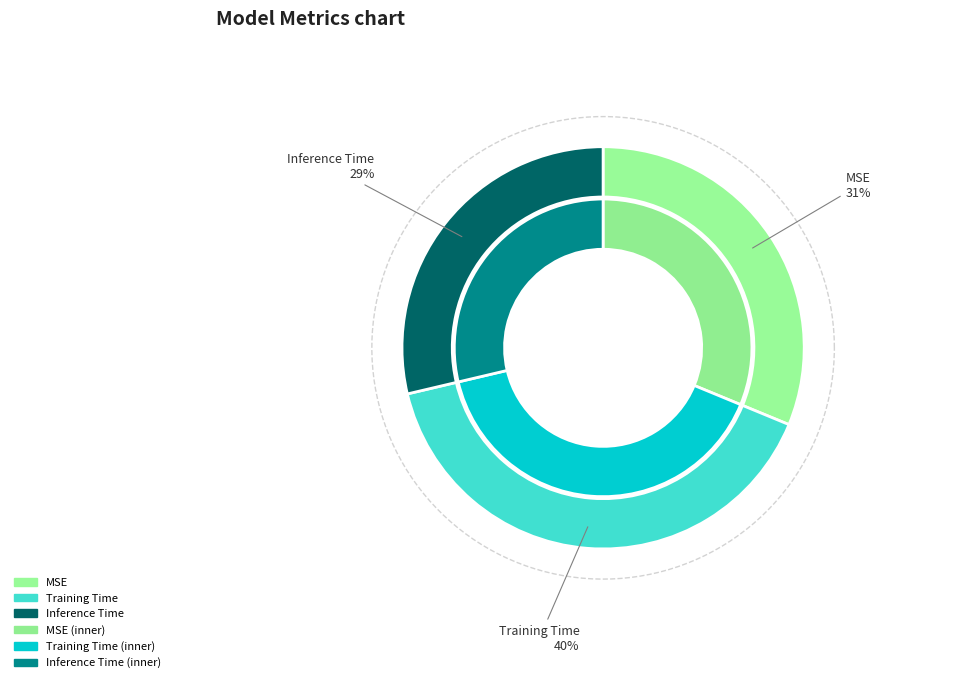

Does MSE represent more than half of the total?

No